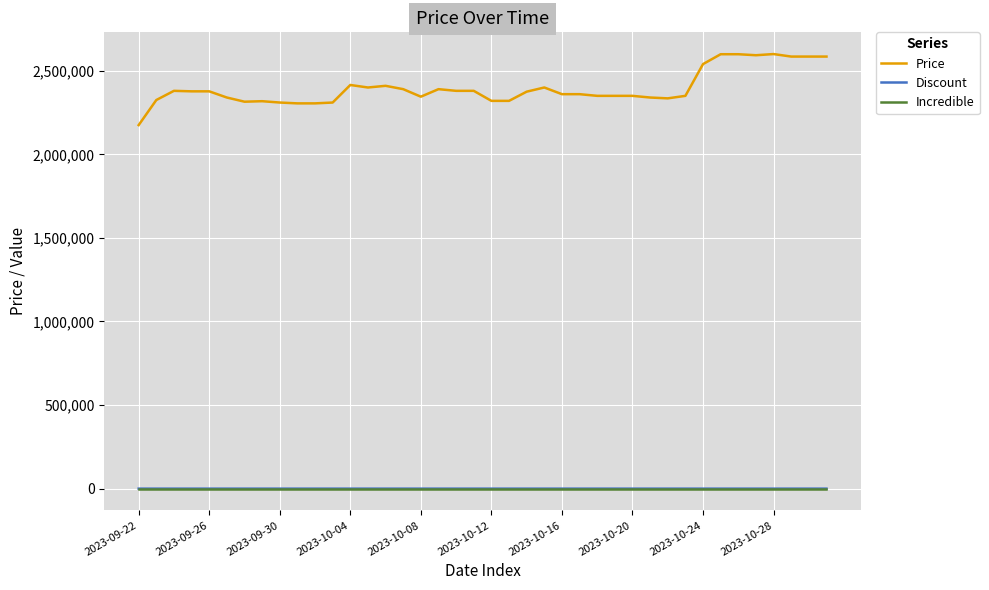

True or false: Price and Incredible intersect in this chart.

False